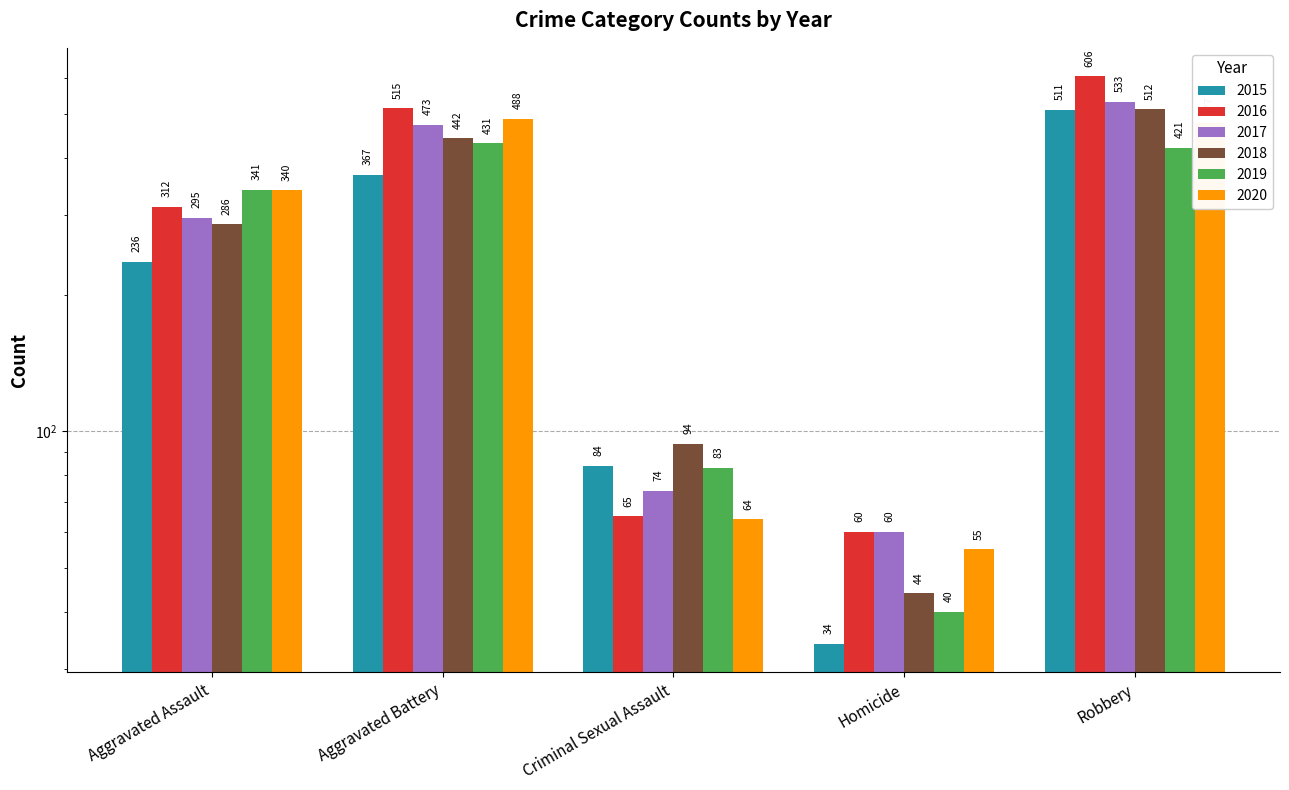

How many groups of bars are there?

5